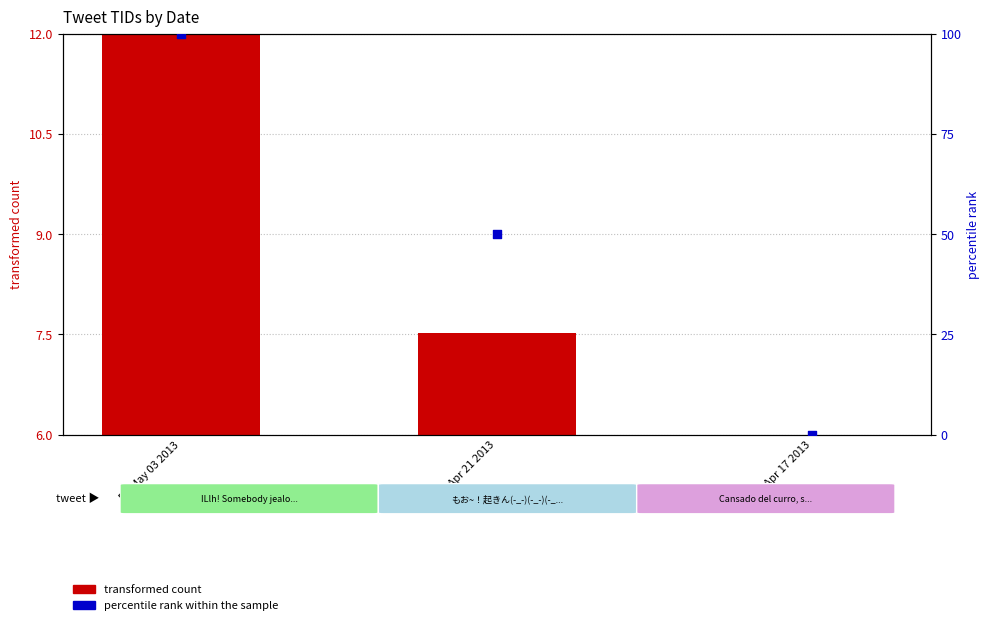

What are all the series names shown in the legend?

transformed count, percentile rank within the sample